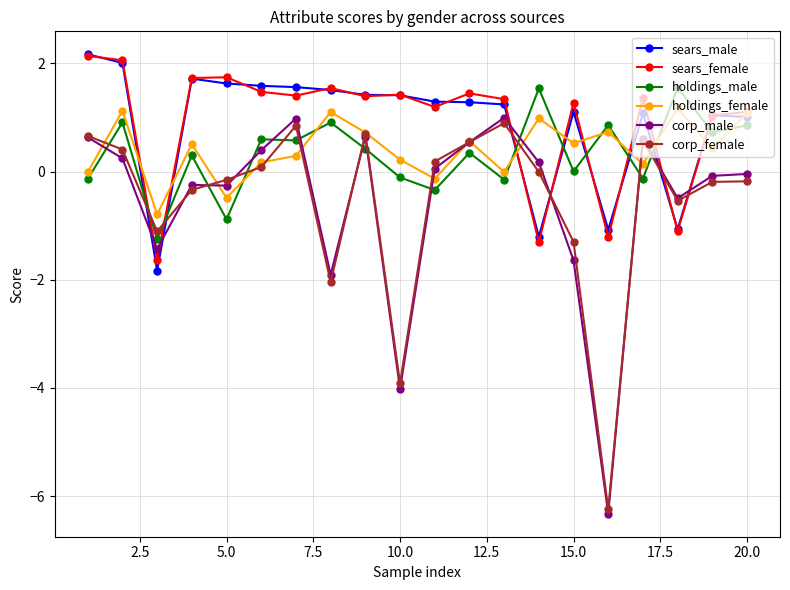

What is the sum of all sears_male values?

17.9